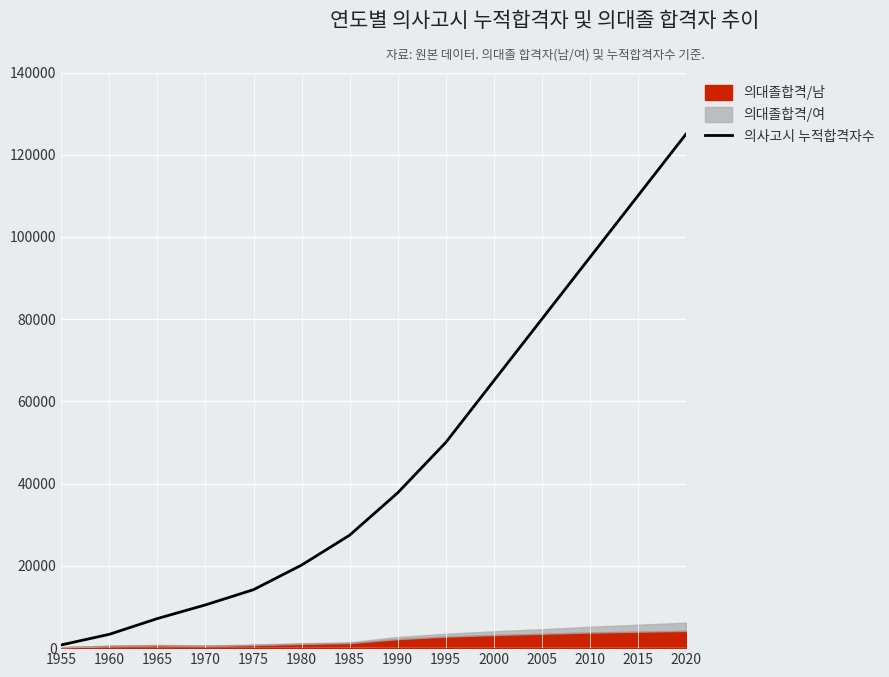

Reading left to right, what are all the values shown in this chart?

788	3367	7200	10517	14223	20195	27467	37762	50000	65000	80000	95000	110000	125000